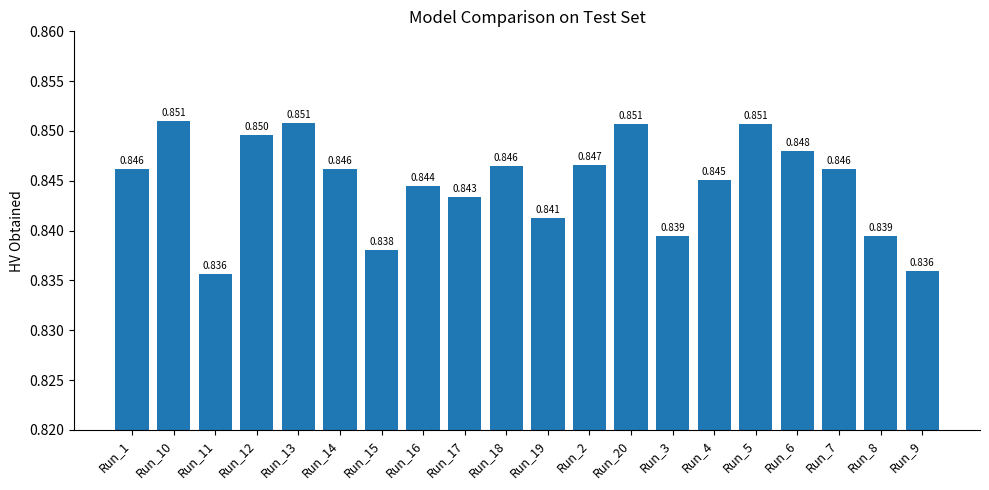

Are the bars horizontal?

No